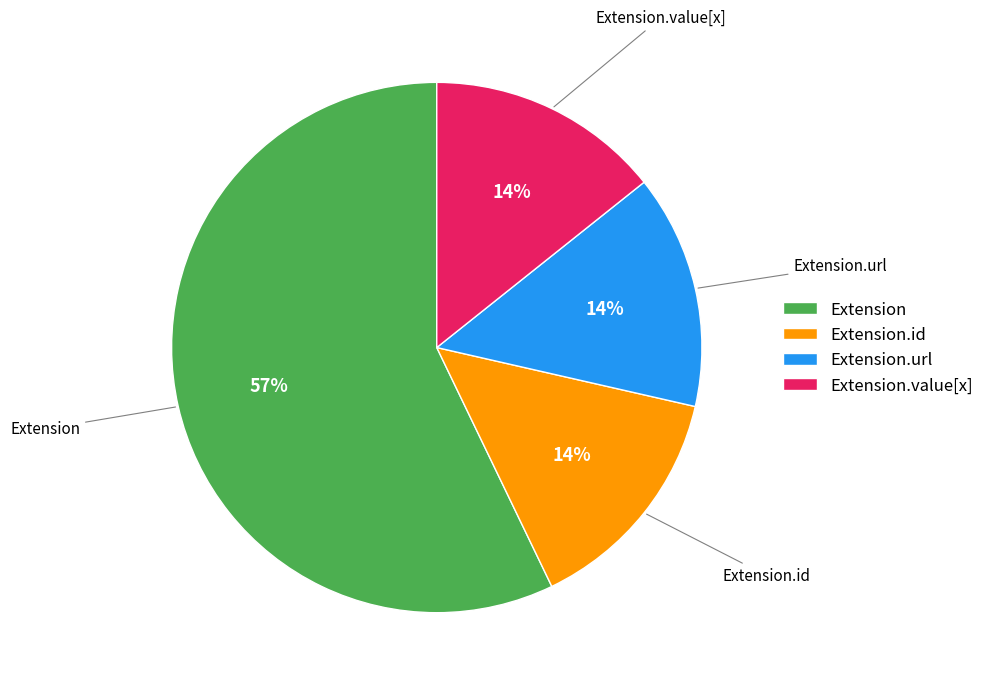

Which category has the biggest portion of the pie?

Extension